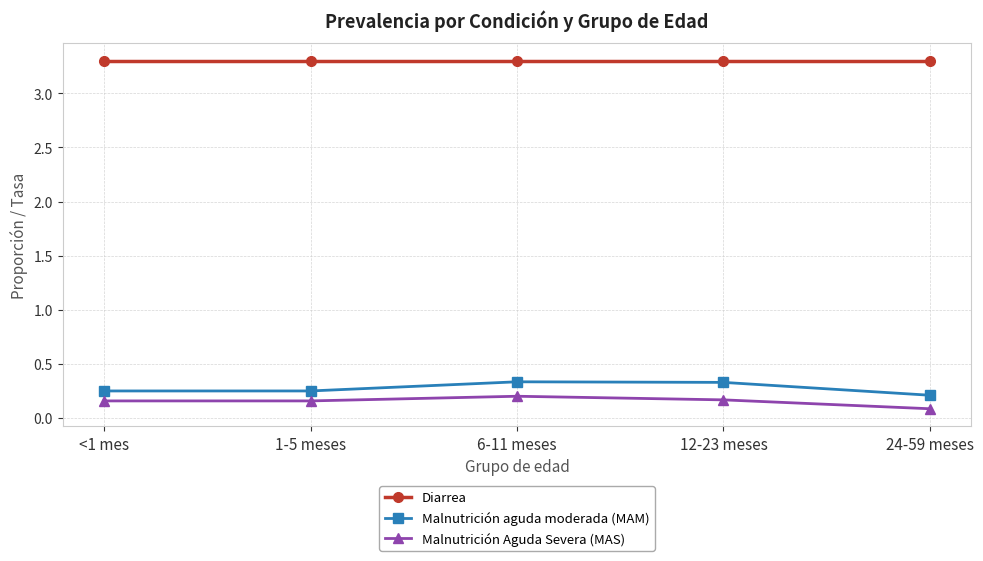

What is the difference between the highest and lowest values at 12-23 meses?

3.1